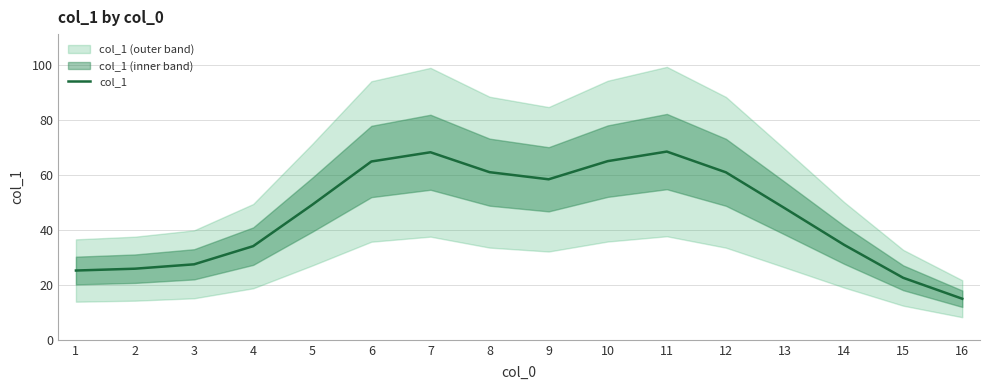

How many lines are shown in the chart?

1